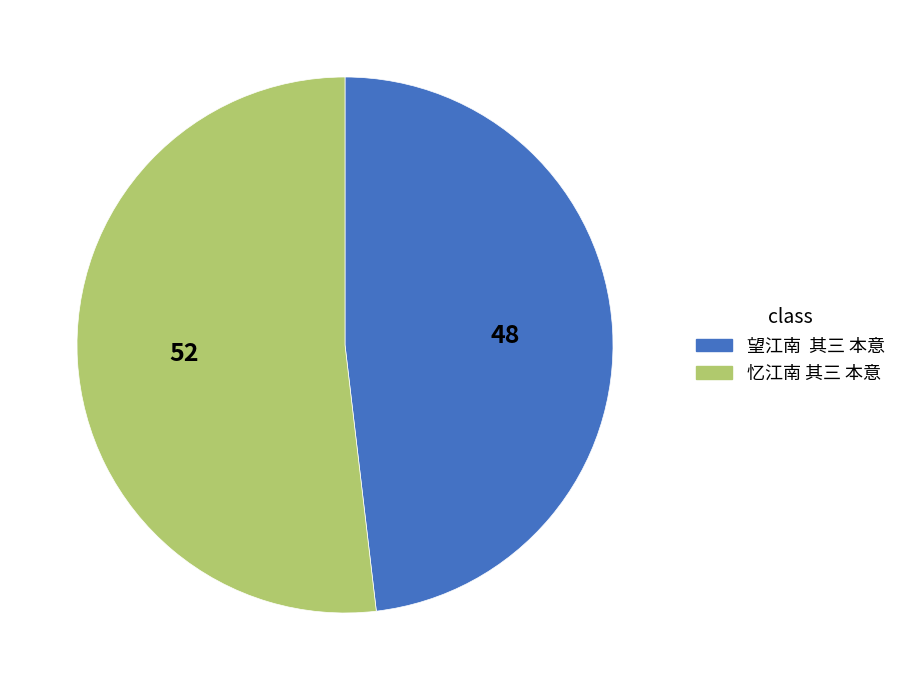

Which slice is the largest?

忆江南 其三 本意